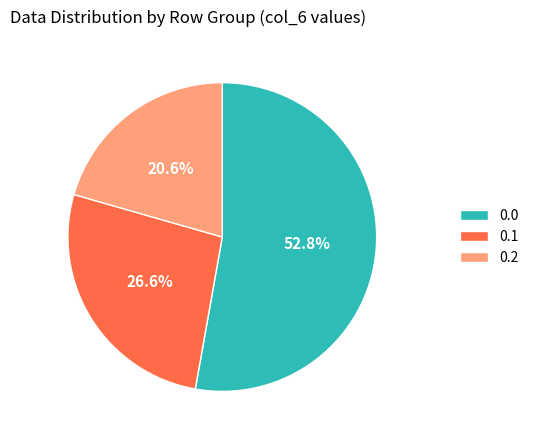

Rank the categories by value from highest to lowest.

0.0, 0.1, 0.2